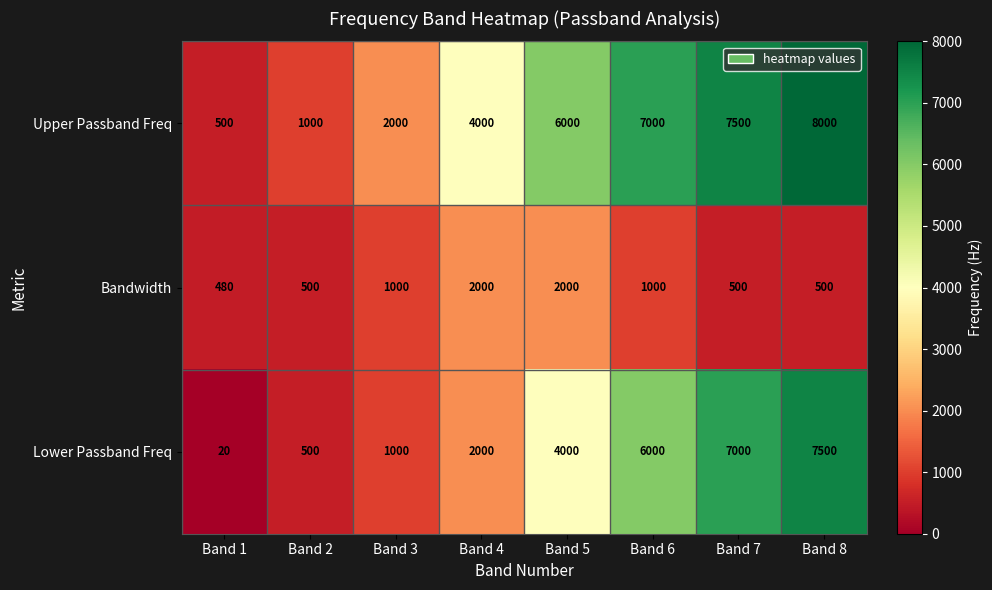

At which label is Lower Passband Freq closest to 3760?

Band 5